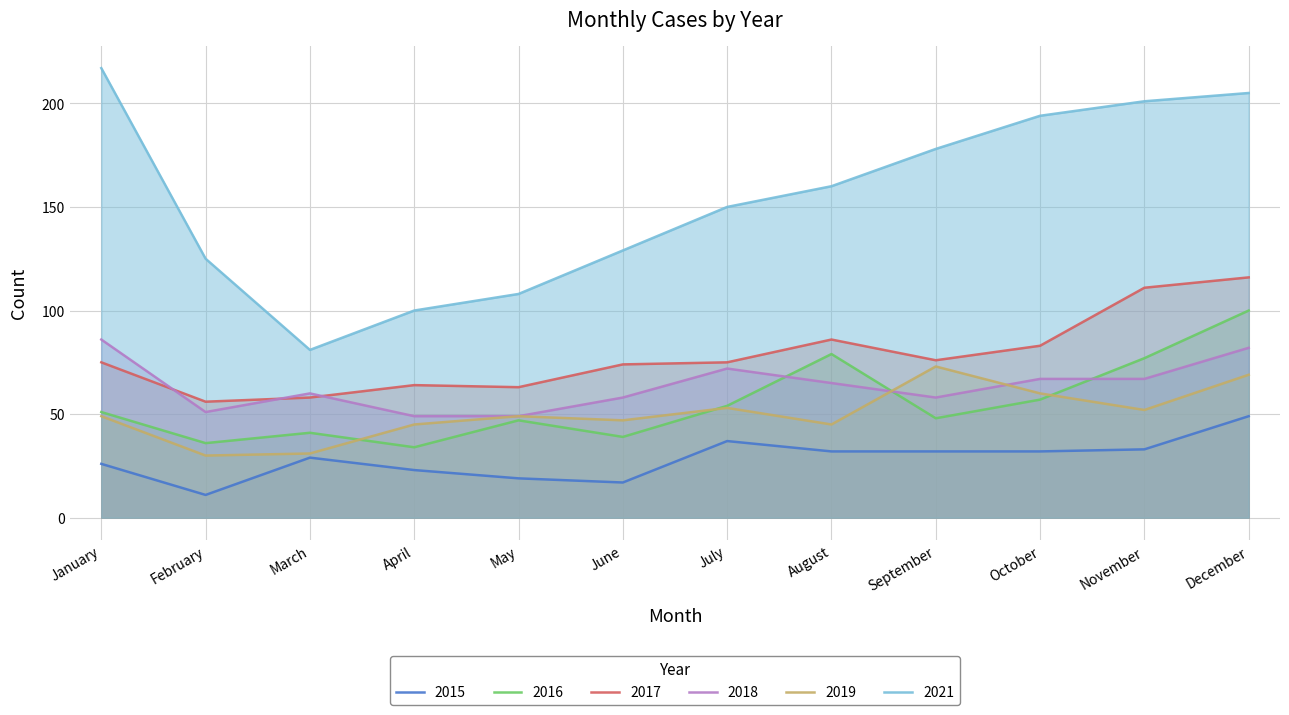

What is the total value across all series at October?

493